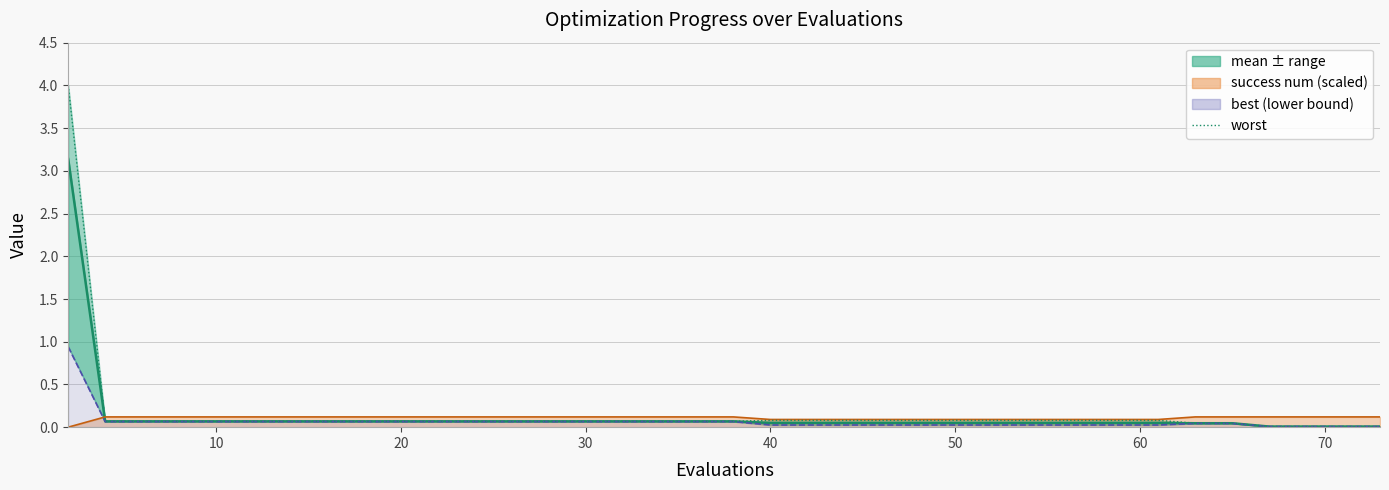

Does the chart have visible grid lines?

Yes